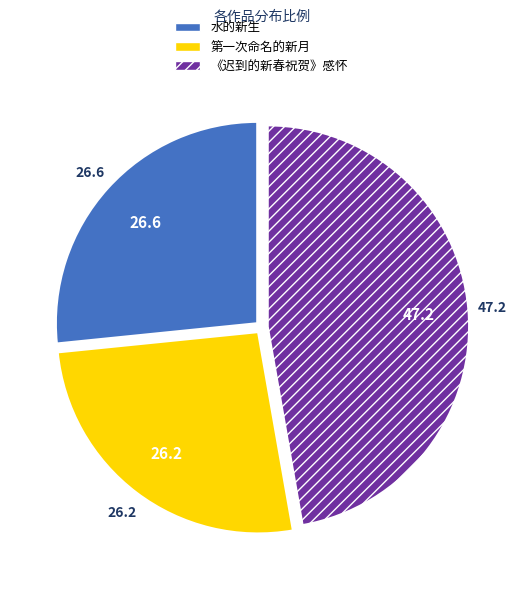

Is the sum of 《迟到的新春祝贺》感怀 and 第一次命名的新月 greater than half?

Yes